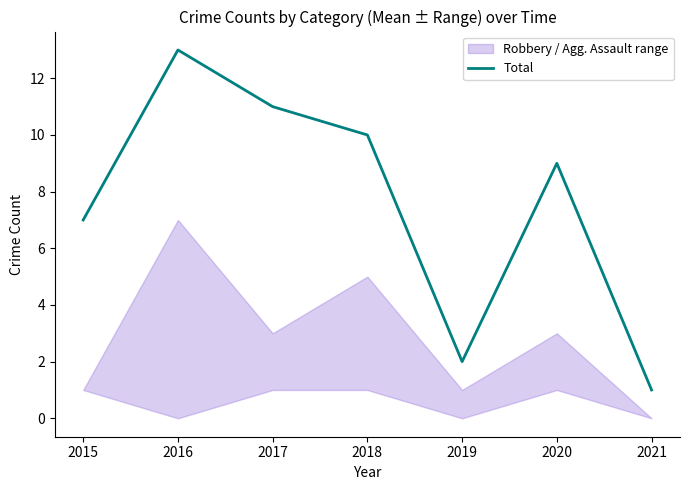

Is it true that the value at 2019 is 2?

True